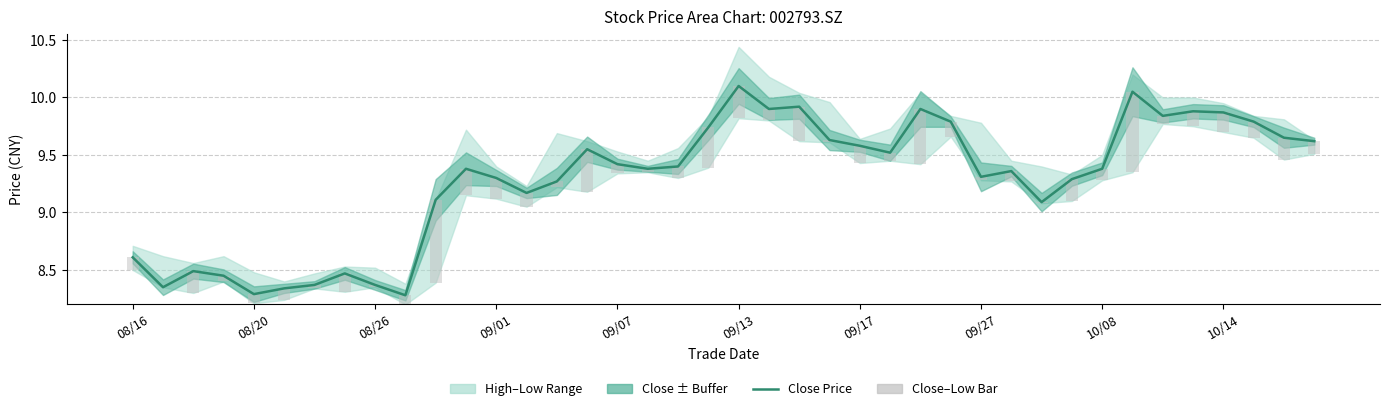

At which category is the sum across all series the highest?

33